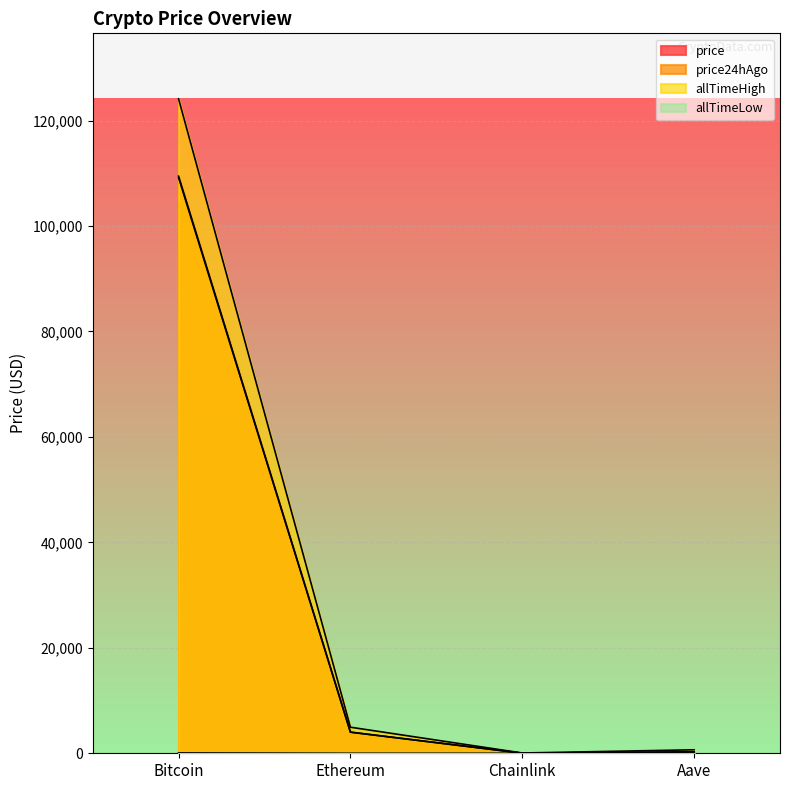

What is the label of the 2nd point from the right?

Chainlink